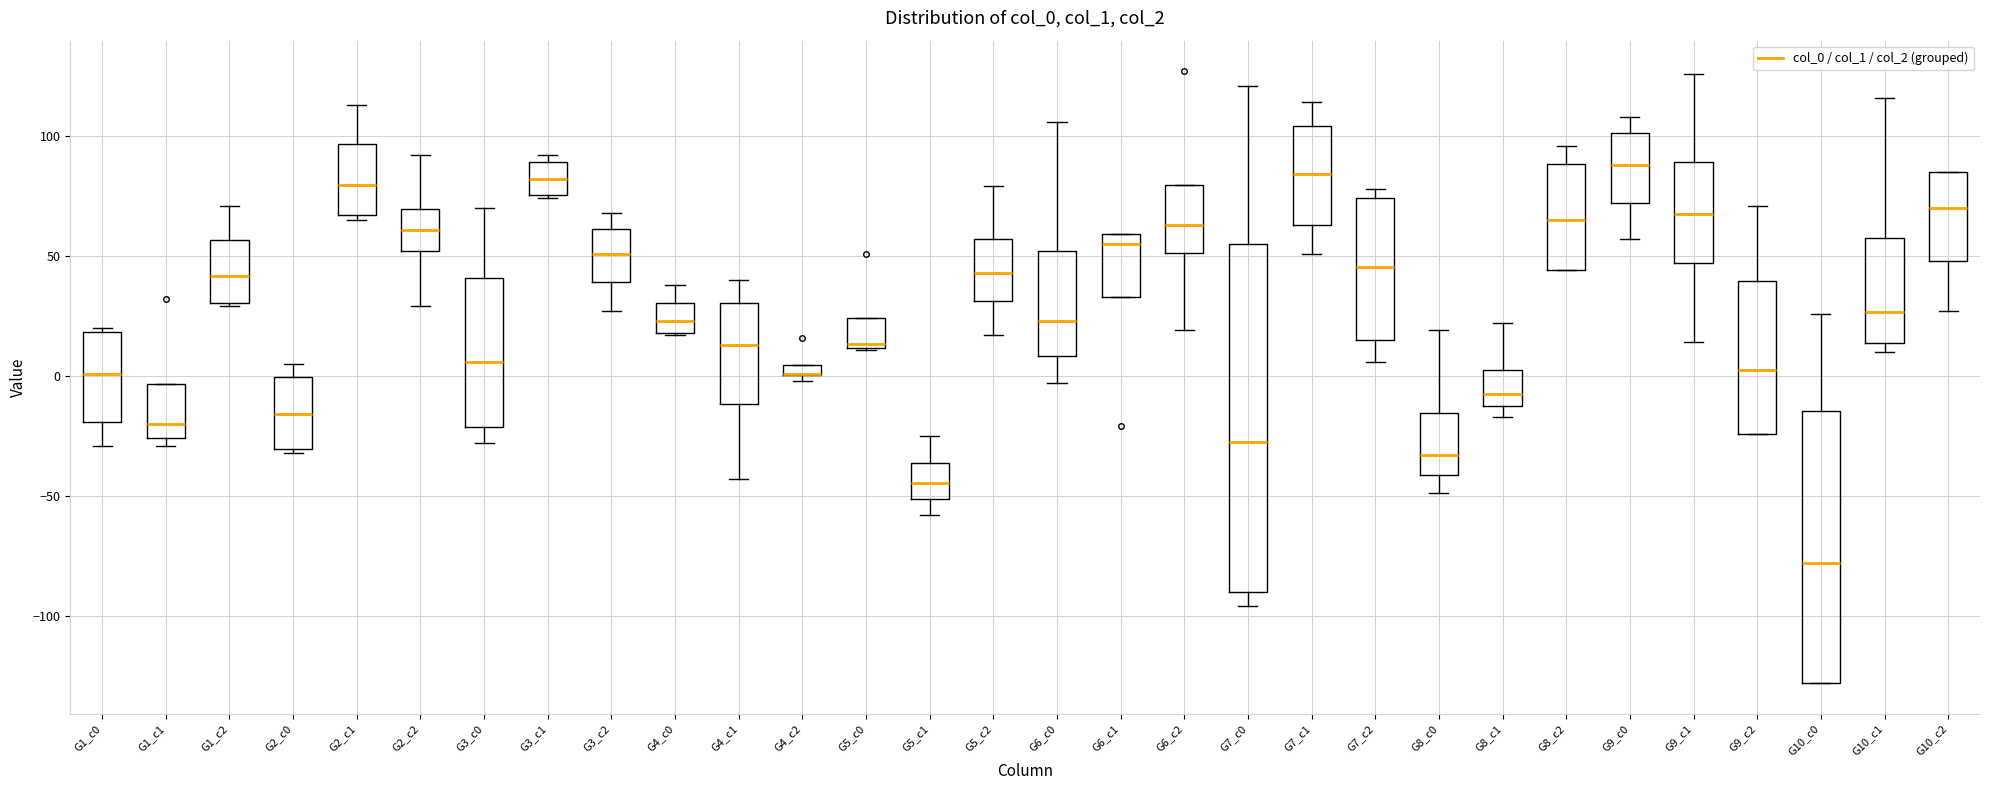

Comparing the boxes themselves (not the whiskers), which one is the tallest?

G7_c0